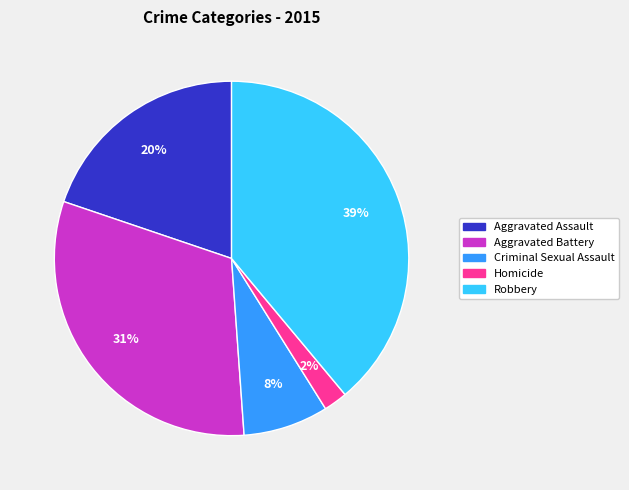

Rank the categories by value from highest to lowest.

Robbery, Aggravated Battery, Aggravated Assault, Criminal Sexual Assault, Homicide